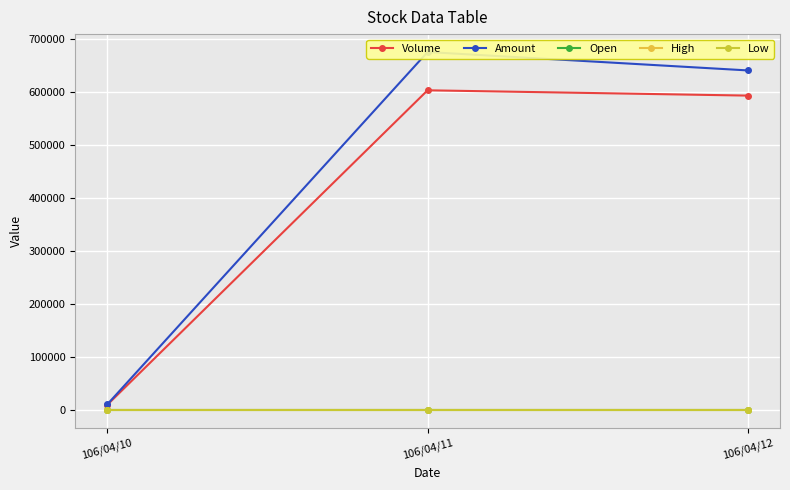

Which series changed the most between 106/04/10 and 106/04/11?

Amount